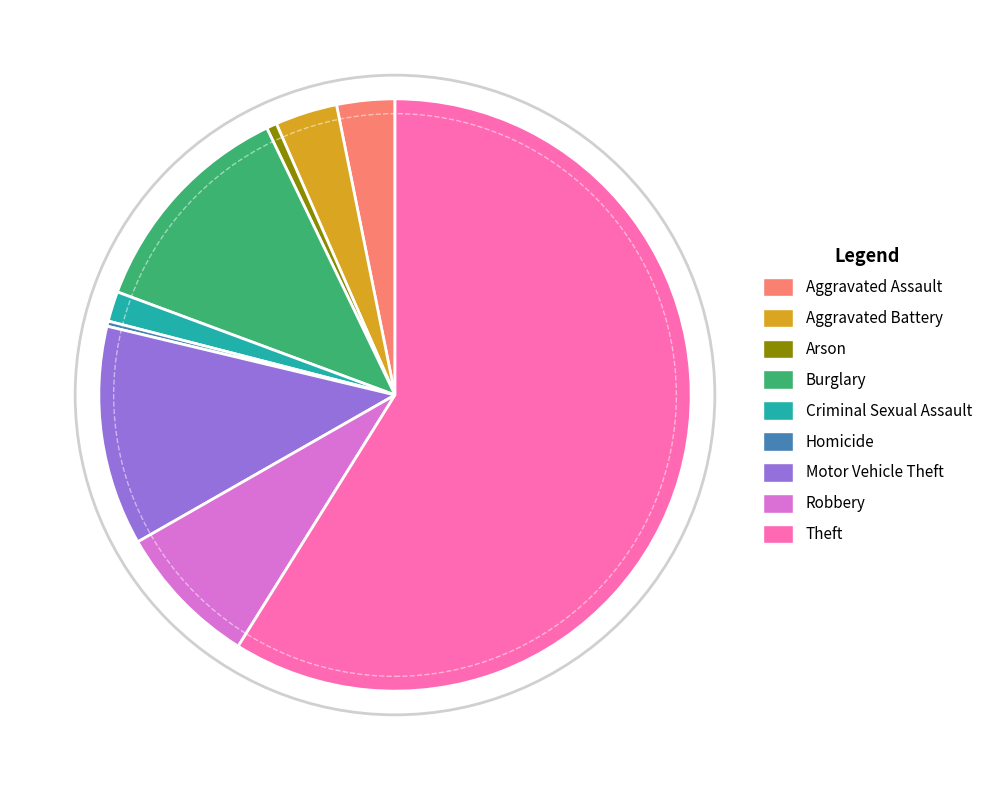

Which has a higher value, Arson or Aggravated Assault?

Aggravated Assault